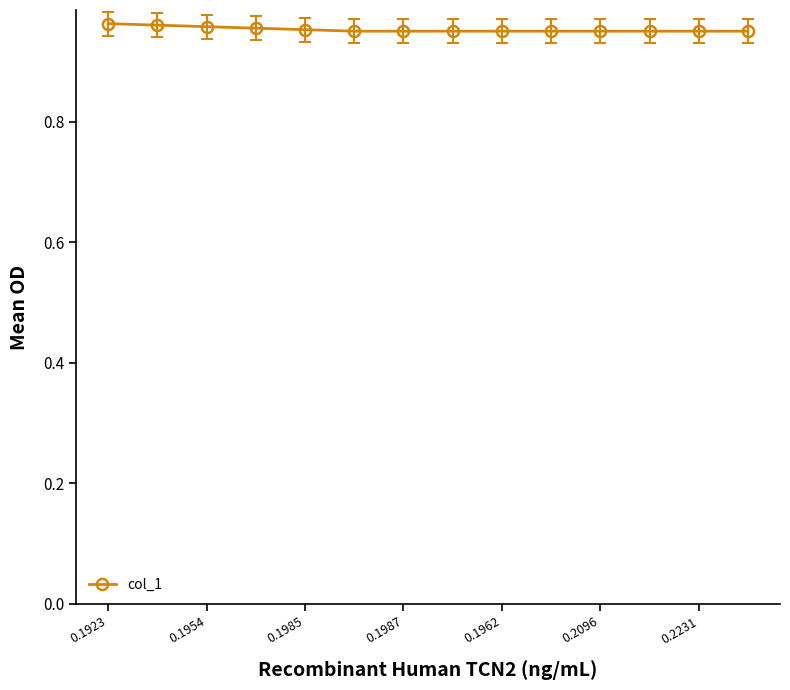

Count the values in the range 0 to 1.

14